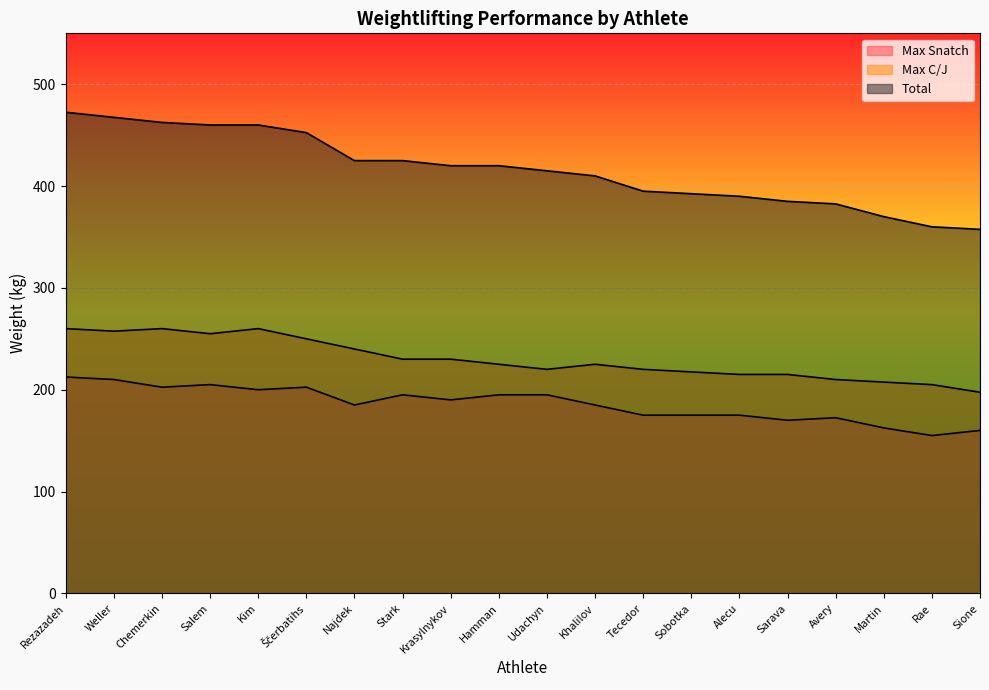

List the series in order of their overall mean, highest first.

Total, Max C/J, Max Snatch